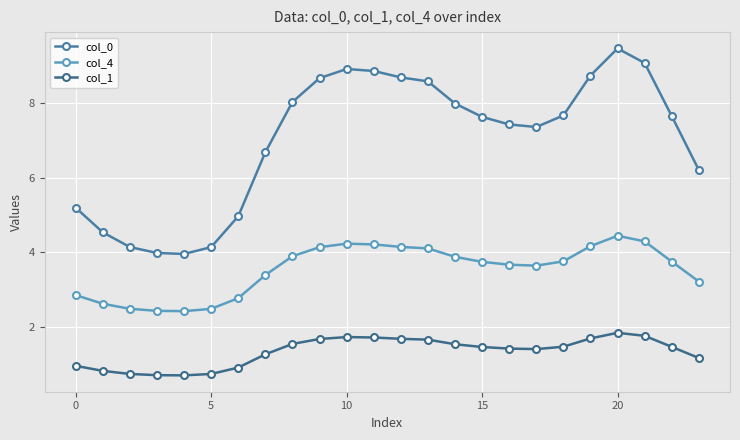

How many values in the col_4 series are below 3?

7